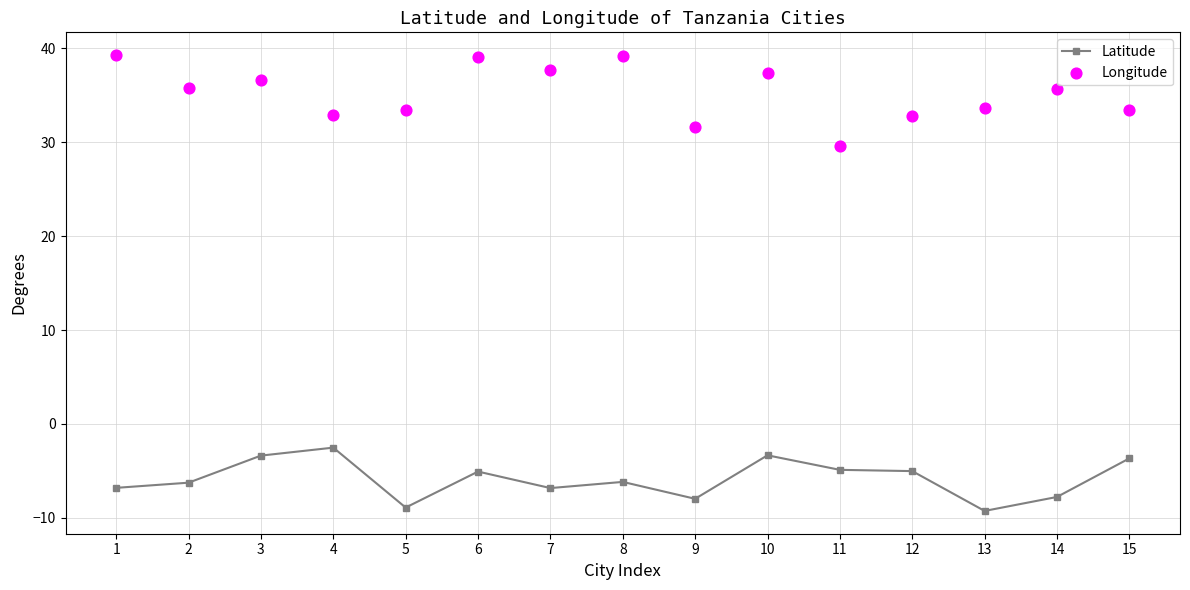

Which series reaches the minimum Y coordinate?

Latitude